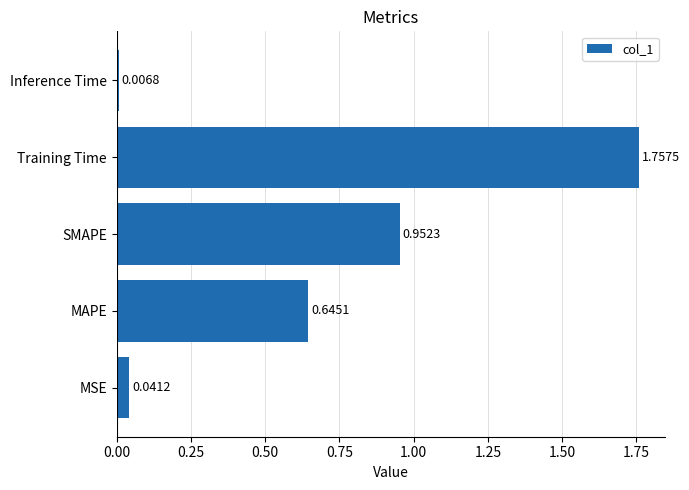

Which has a higher value, Inference Time or MAPE?

MAPE